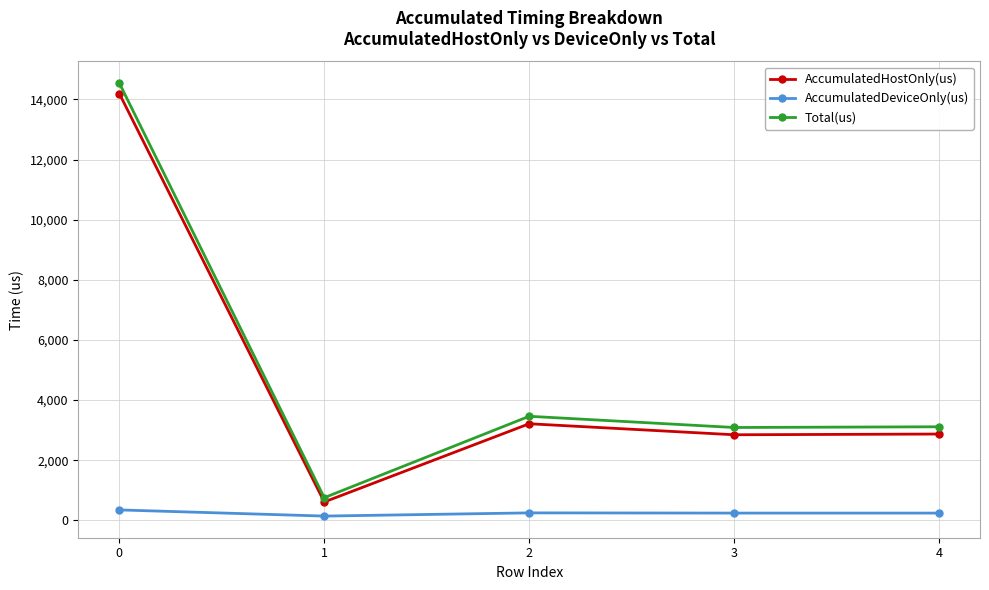

True or false: AccumulatedDeviceOnly(us) and AccumulatedHostOnly(us) cross at least once.

False